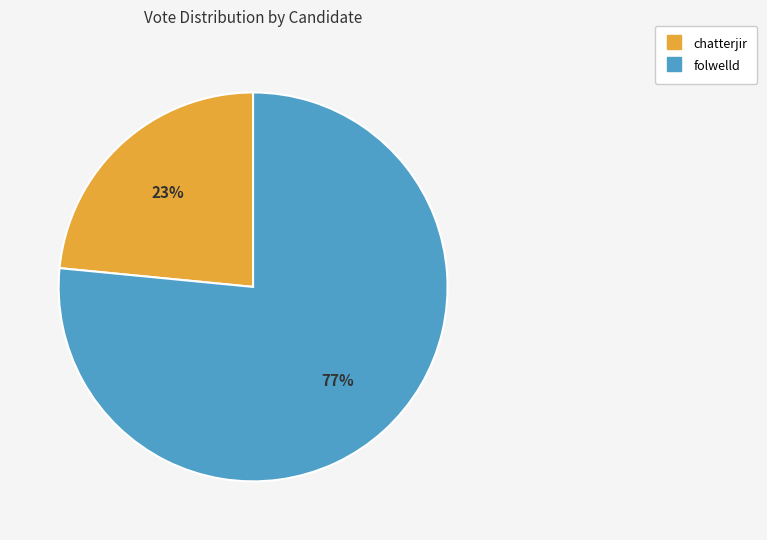

To the nearest percent, what percentage of the pie is folwelld?

77%